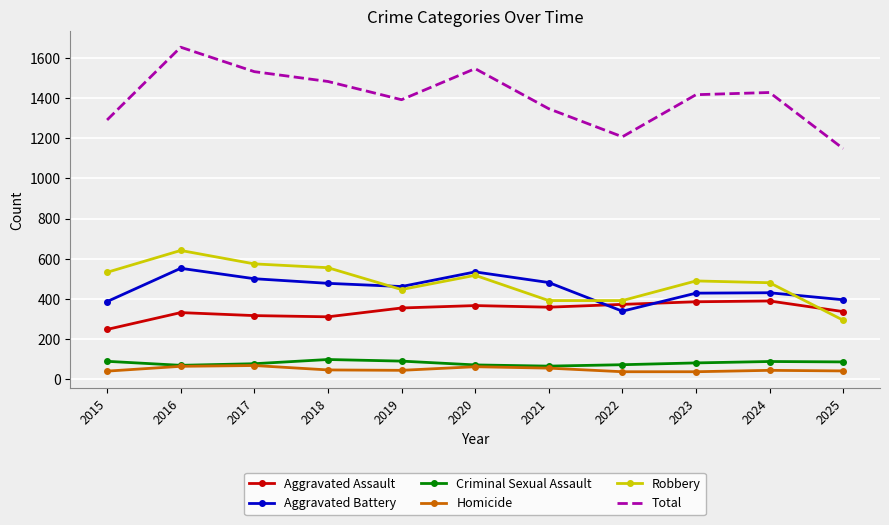

Which series has the largest total across all categories?

Total